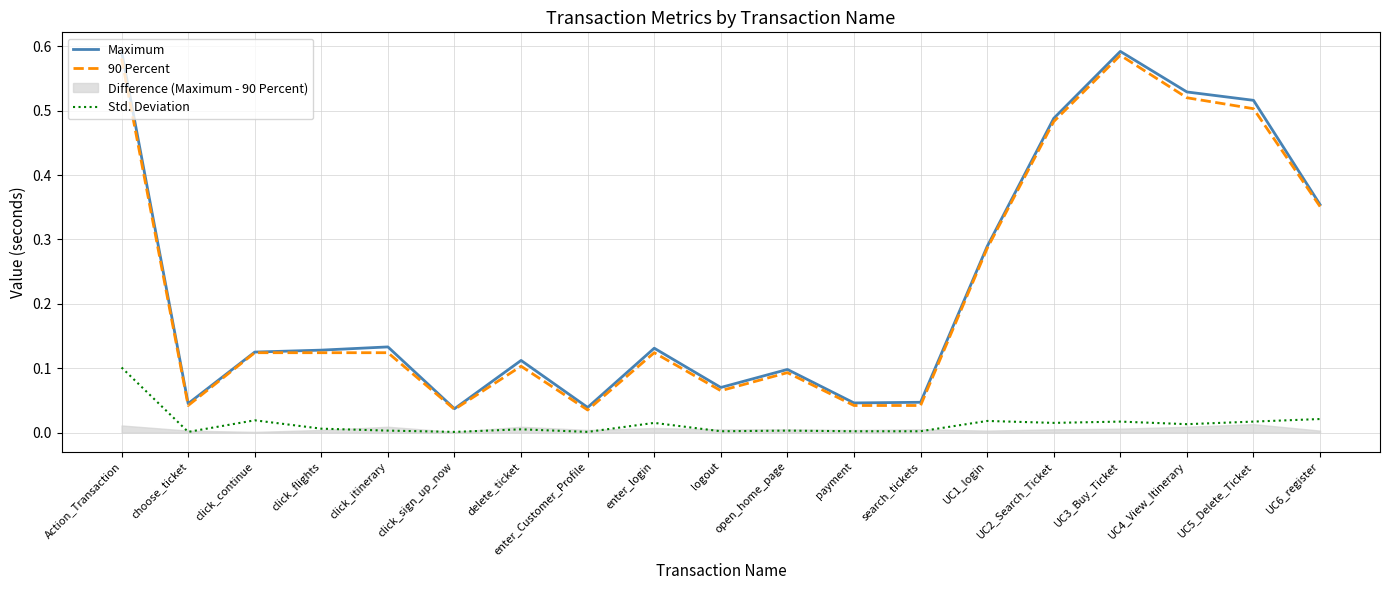

True or false: Std. Deviation and Maximum intersect in this chart.

False